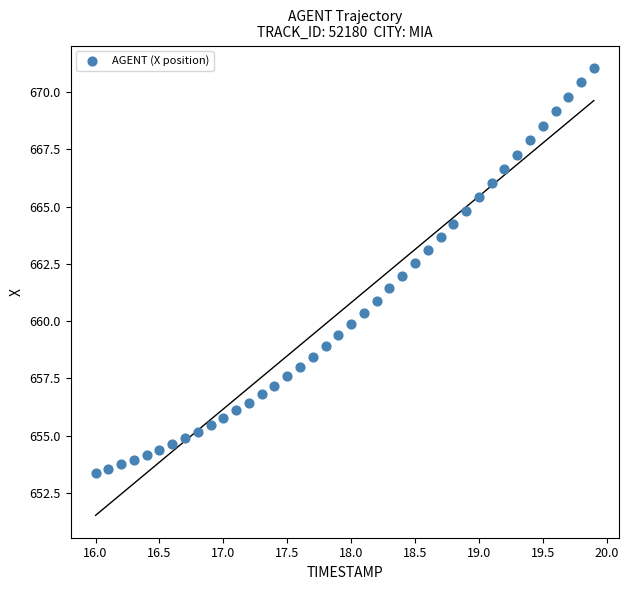

What is the range of Y values (max minus min)?

17.7